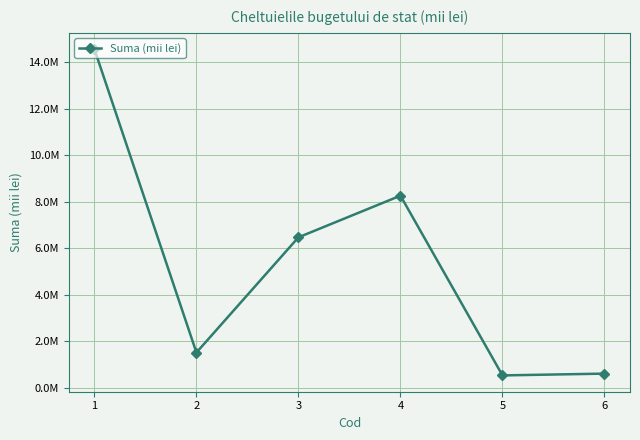

Does the chart have visible grid lines?

Yes